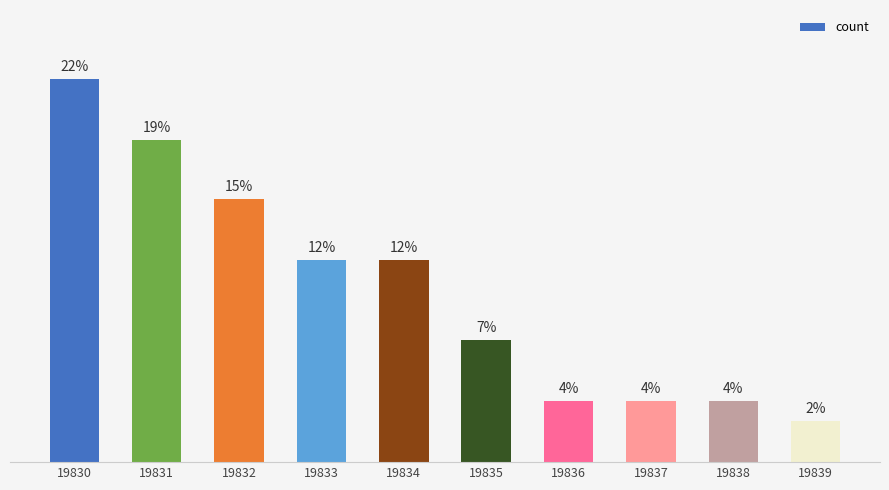

Are the bars horizontal?

No